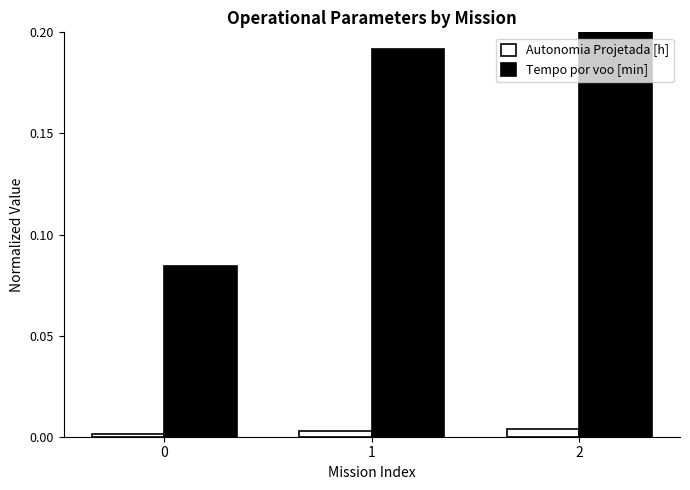

Rank the series at 0 from highest to lowest value.

Tempo por voo [min], Autonomia Projetada [h]